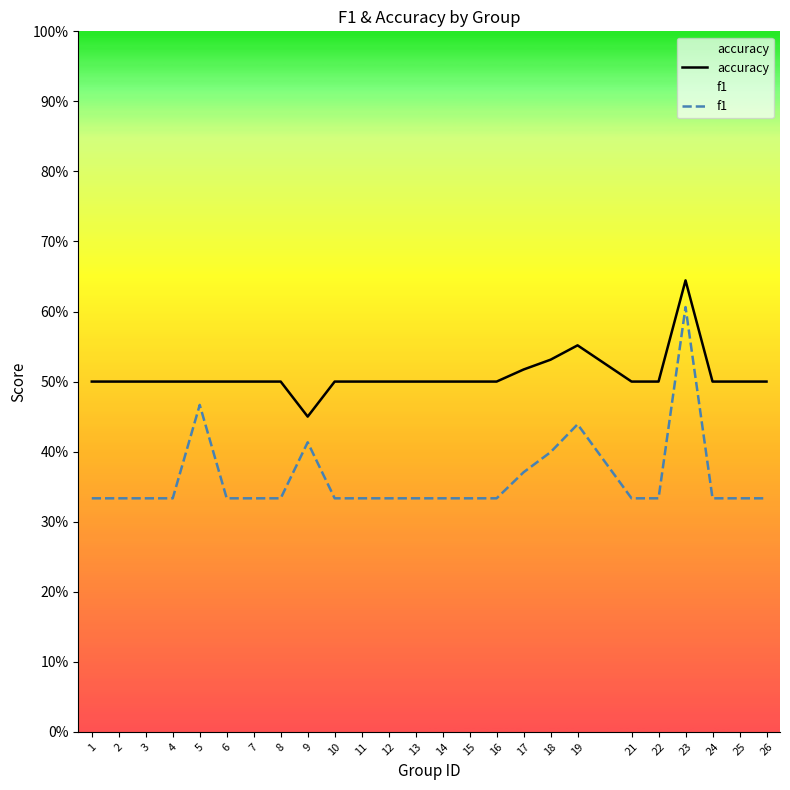

Rank the series by their maximum value, from lowest to highest.

f1, accuracy